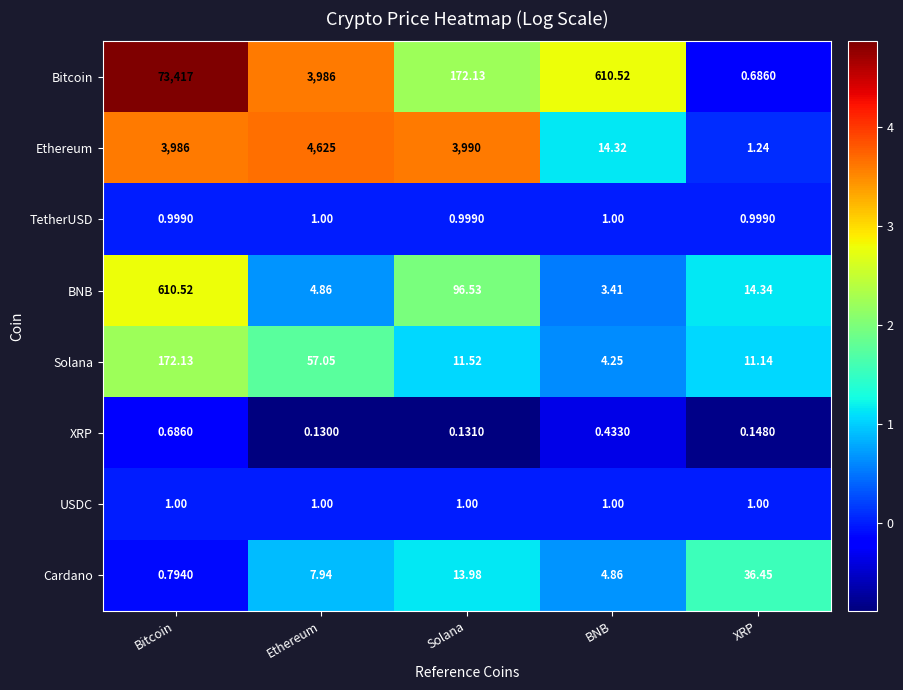

Between Ethereum and Solana, which series saw the biggest shift?

Bitcoin